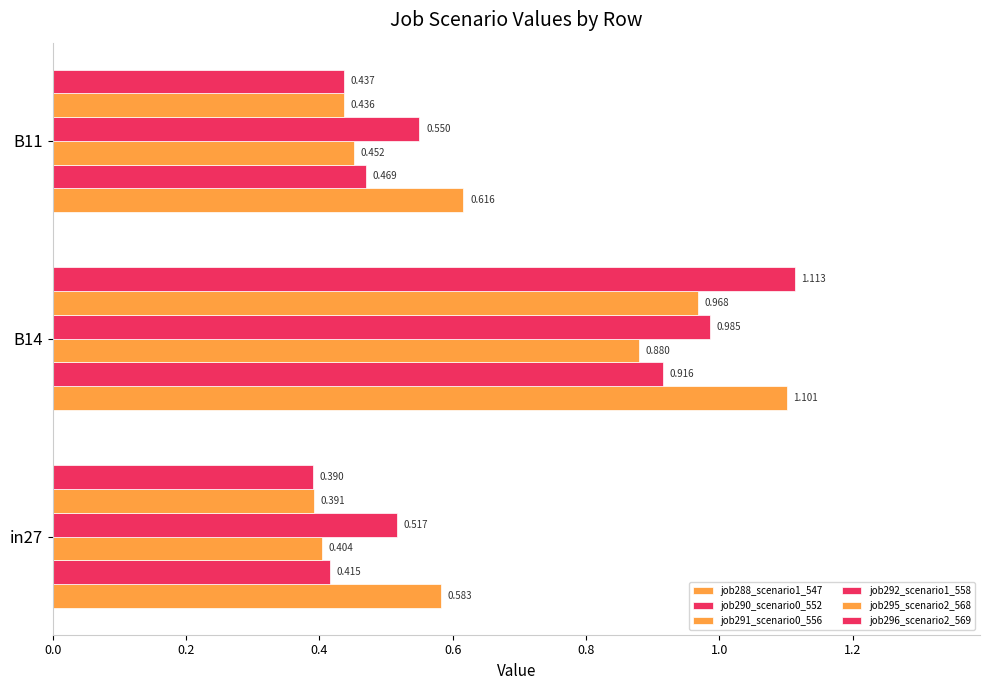

How many categories are shown in the chart?

3